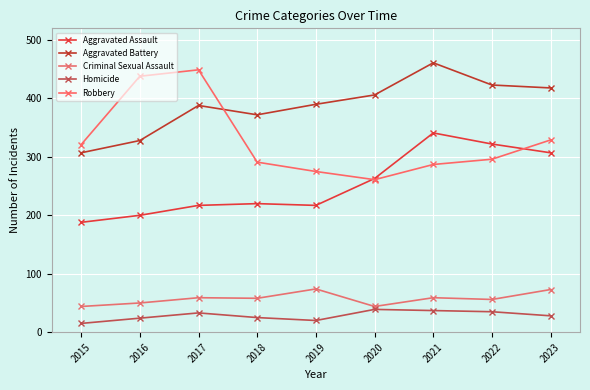

True or false: Aggravated Assault has more than 0 interior local peaks.

True